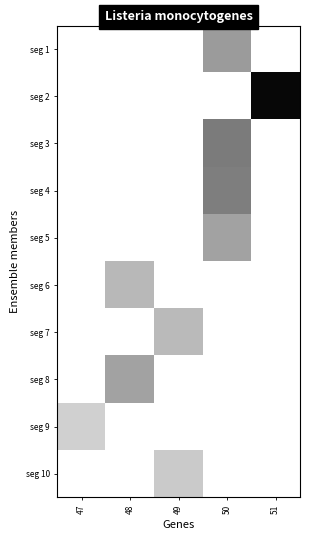

Which has a higher value, 49 or 47?

49